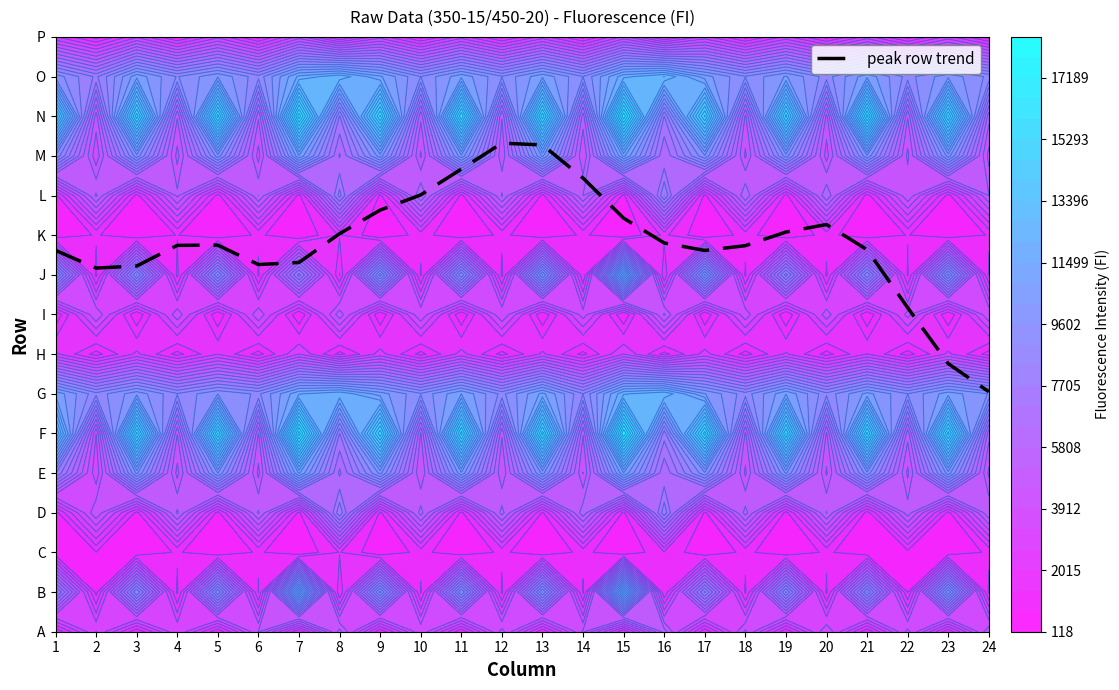

Approximately how many times larger is the value at 15 compared to 10?

0.9